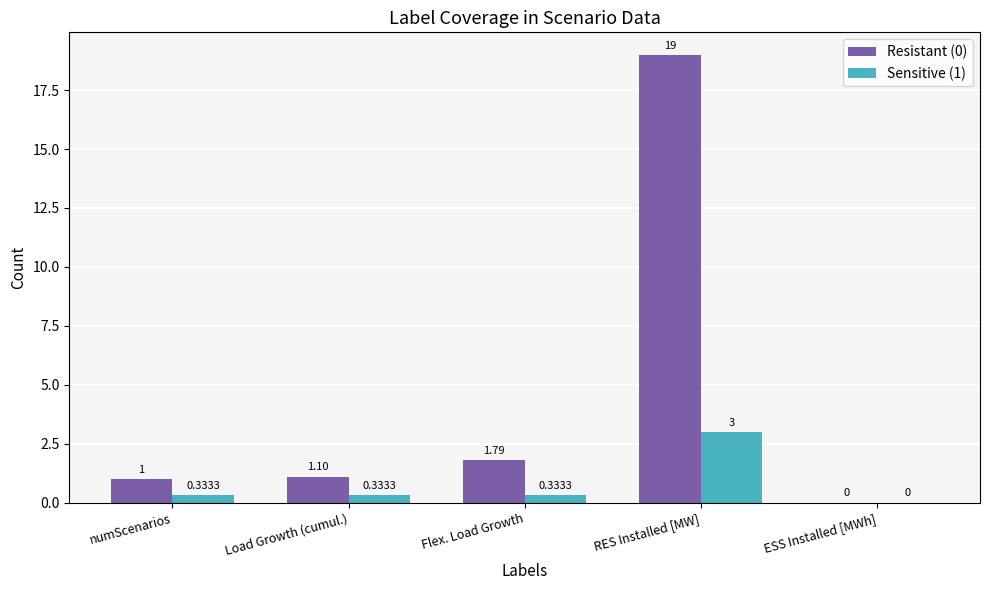

What are all the series names shown in the legend?

Resistant (0), Sensitive (1)